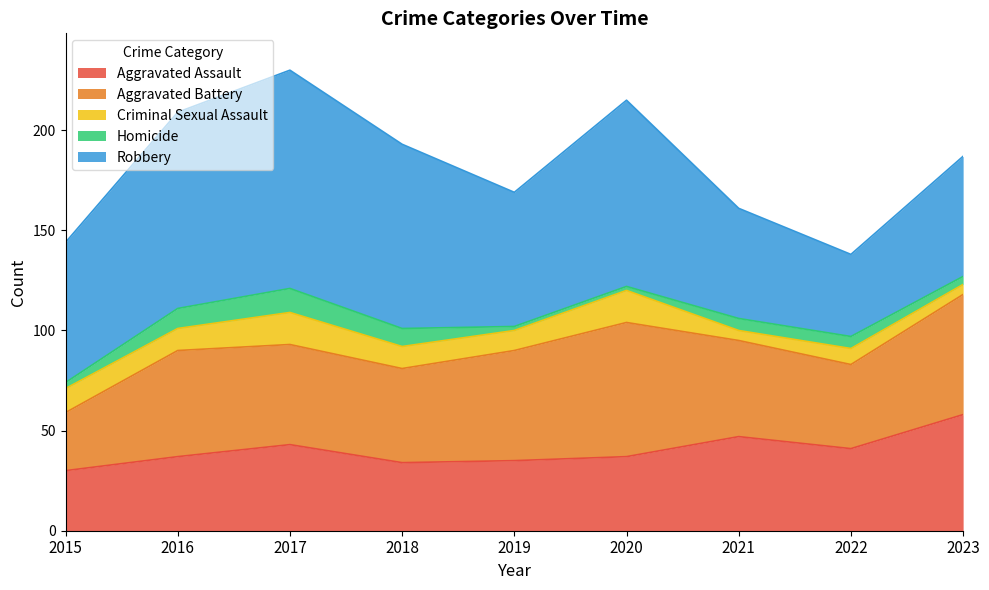

Where is the first local maximum for Robbery?

2017